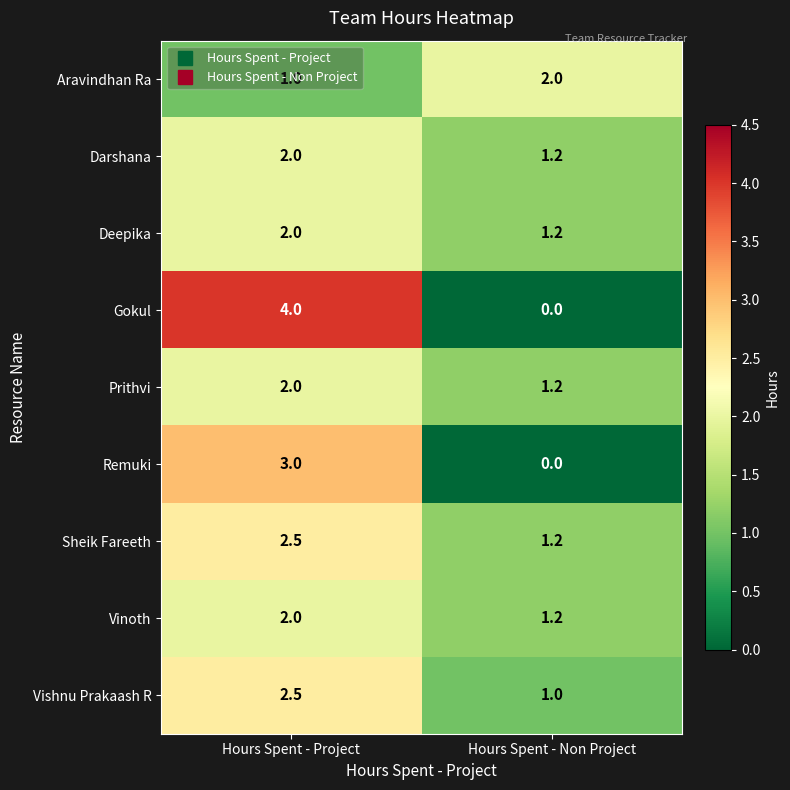

At which label is Aravindhan Ra closest to 1?

Hours Spent - Project